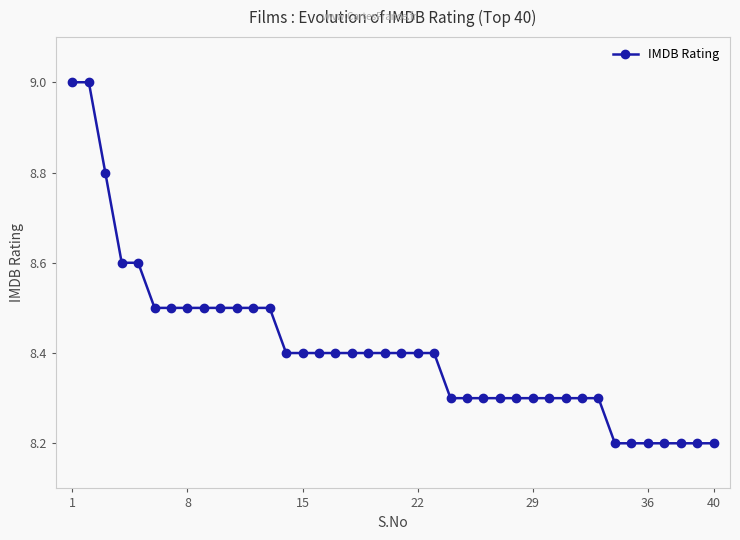

Count the number of categories in the chart.

40